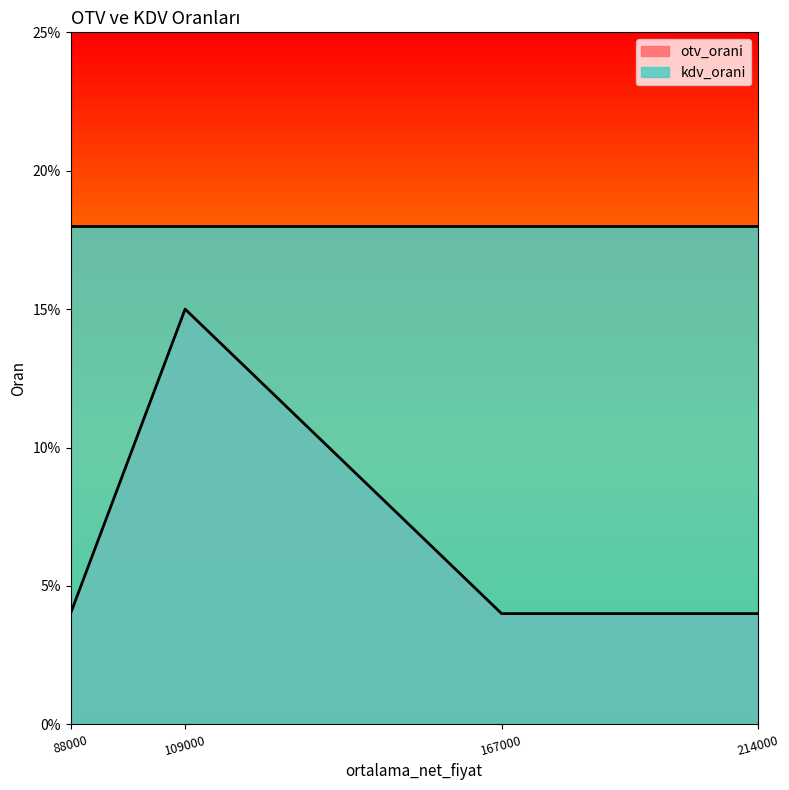

The chart shows a value of 0.0 at 88000. True or false?

True